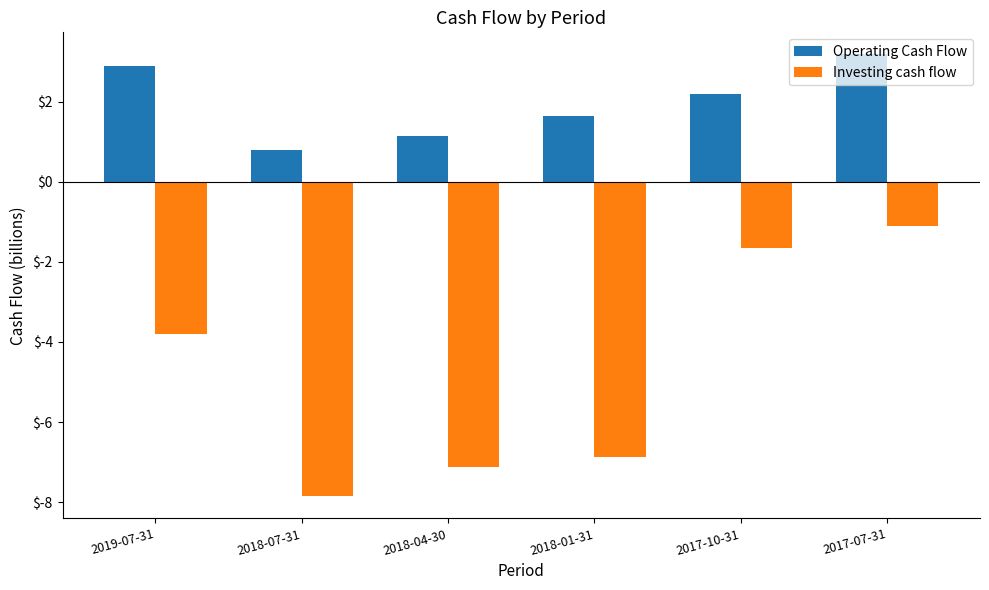

List the series in order of their overall mean, lowest first.

Investing cash flow, Operating Cash Flow